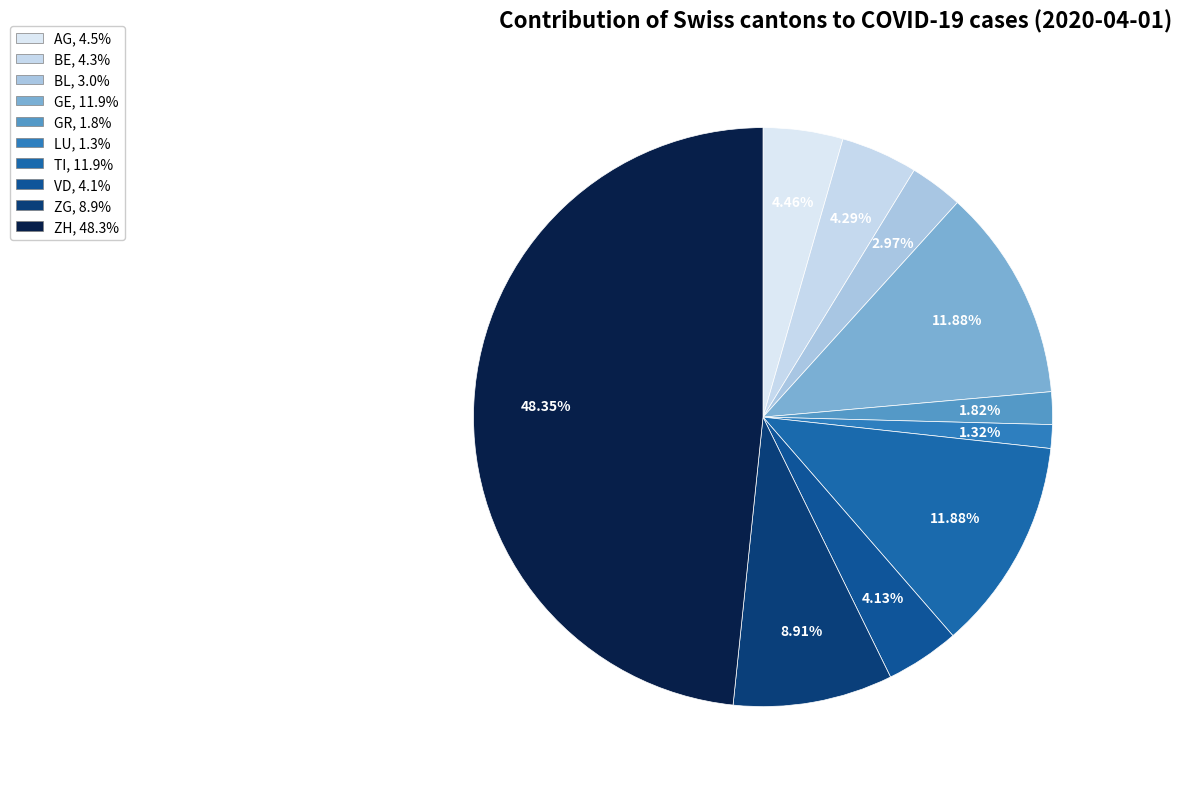

How many segments does this pie chart have?

10